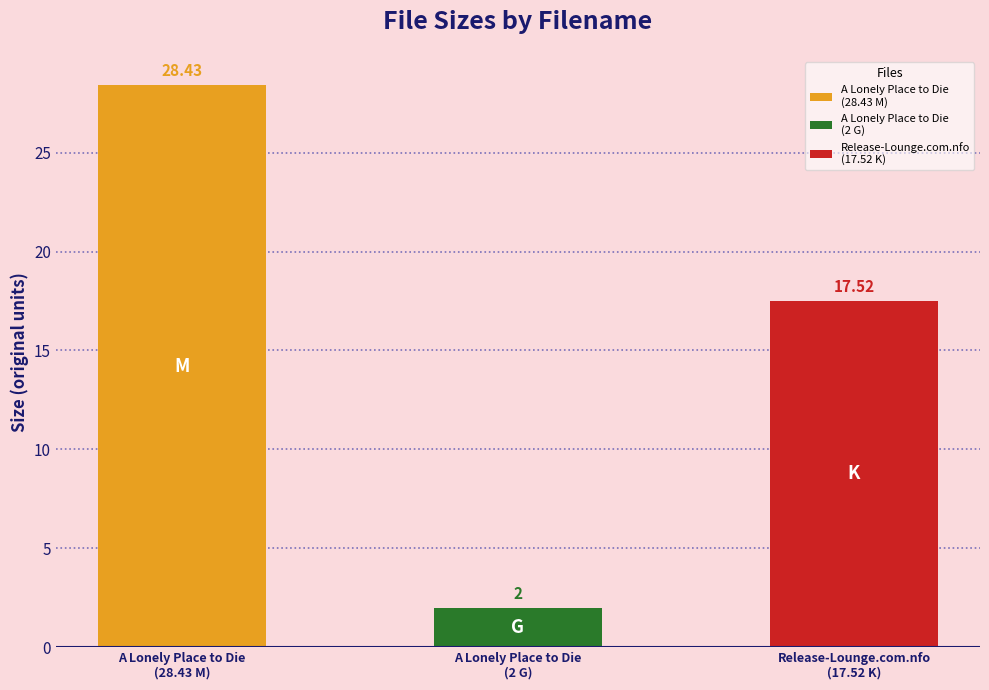

What is the average value?

16.0